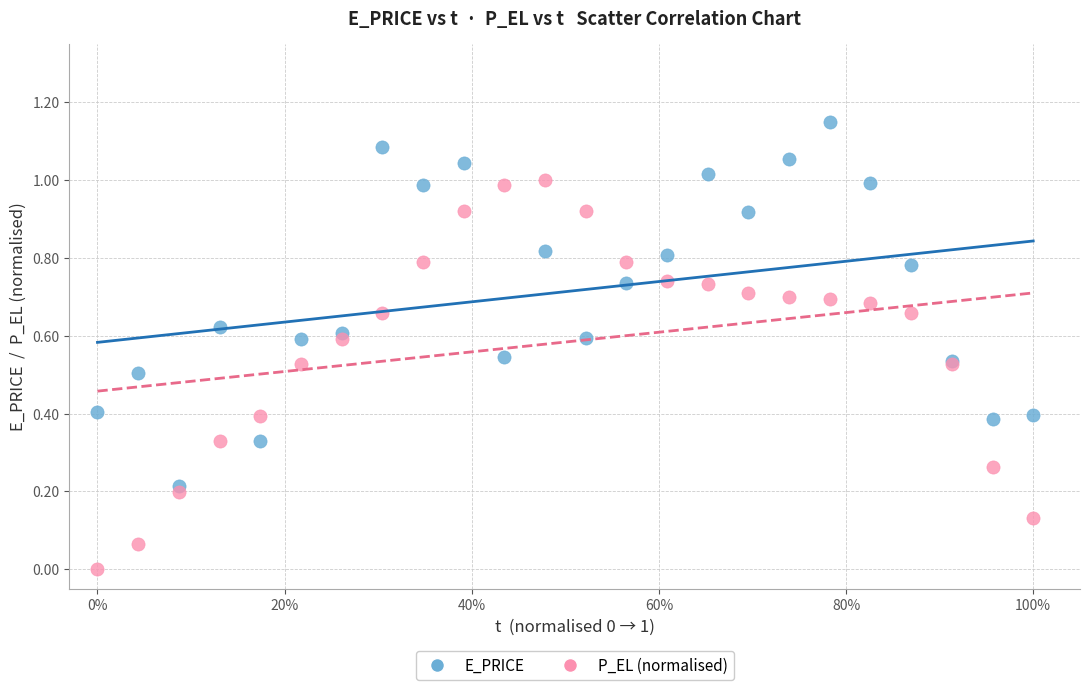

Which series reaches the minimum Y coordinate?

P_EL (normalised)